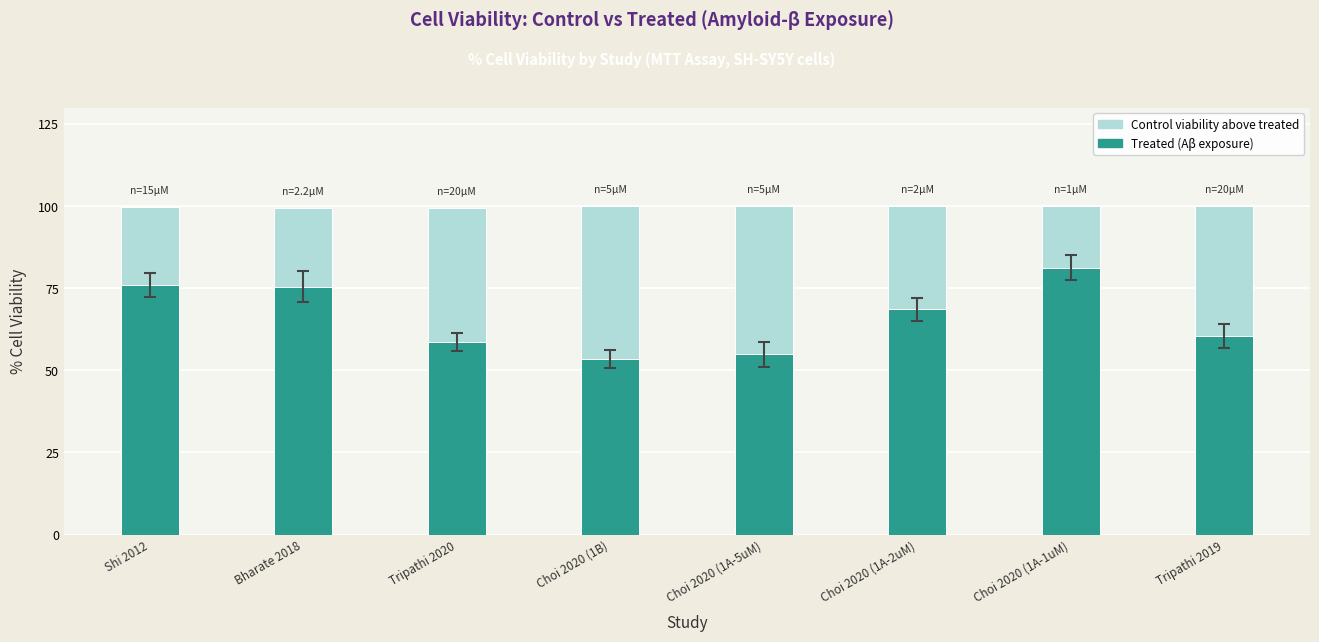

What is the total value across all series at Shi 2012?

99.8